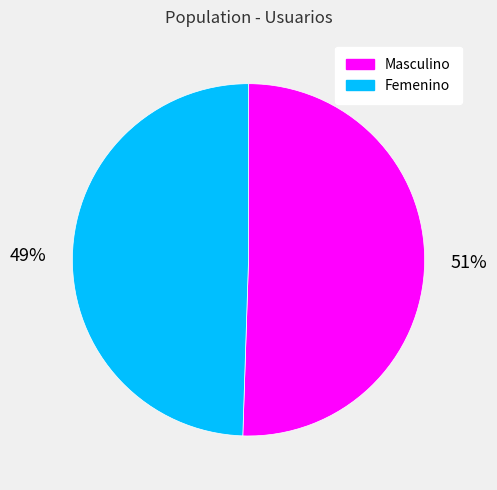

Does any single category account for the majority?

Yes